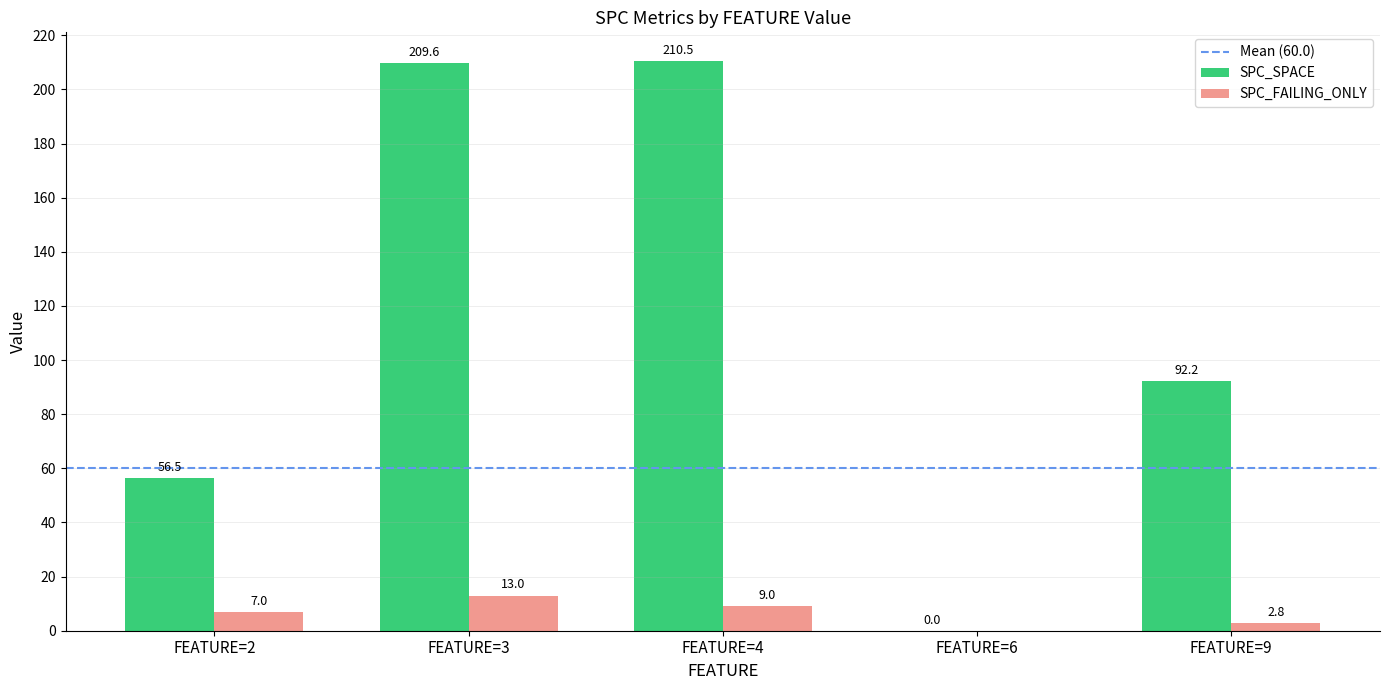

What is the sum of the SPC_SPACE values at FEATURE=2 and FEATURE=3?

266.1